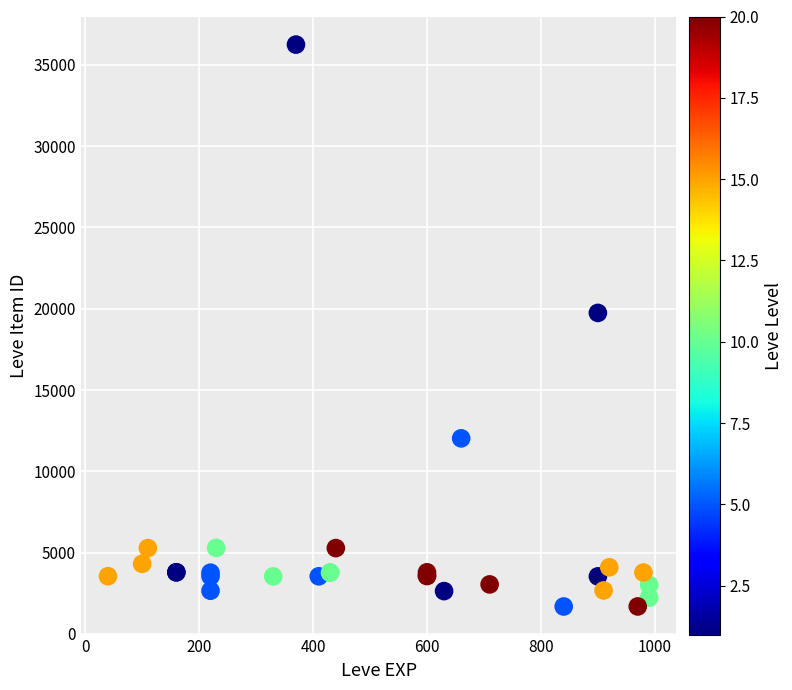

What Y value in the scatter plot is closest to 18967?

19744